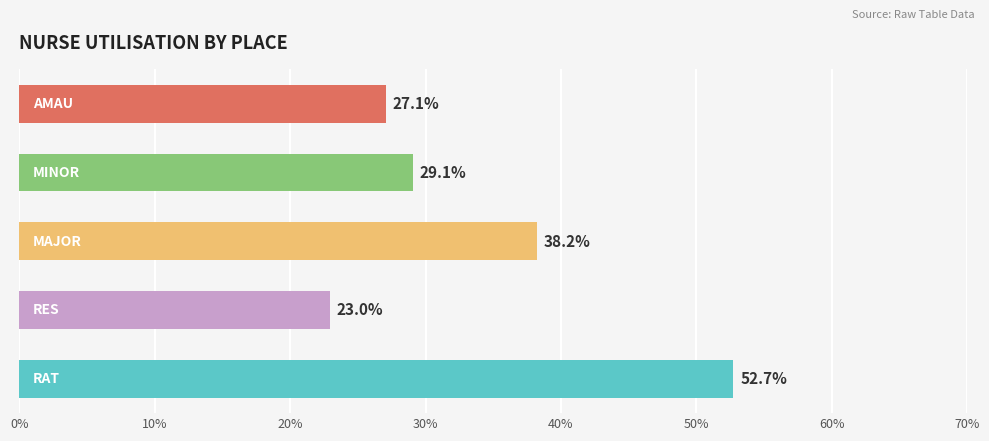

What is the sum of all values?

170.1